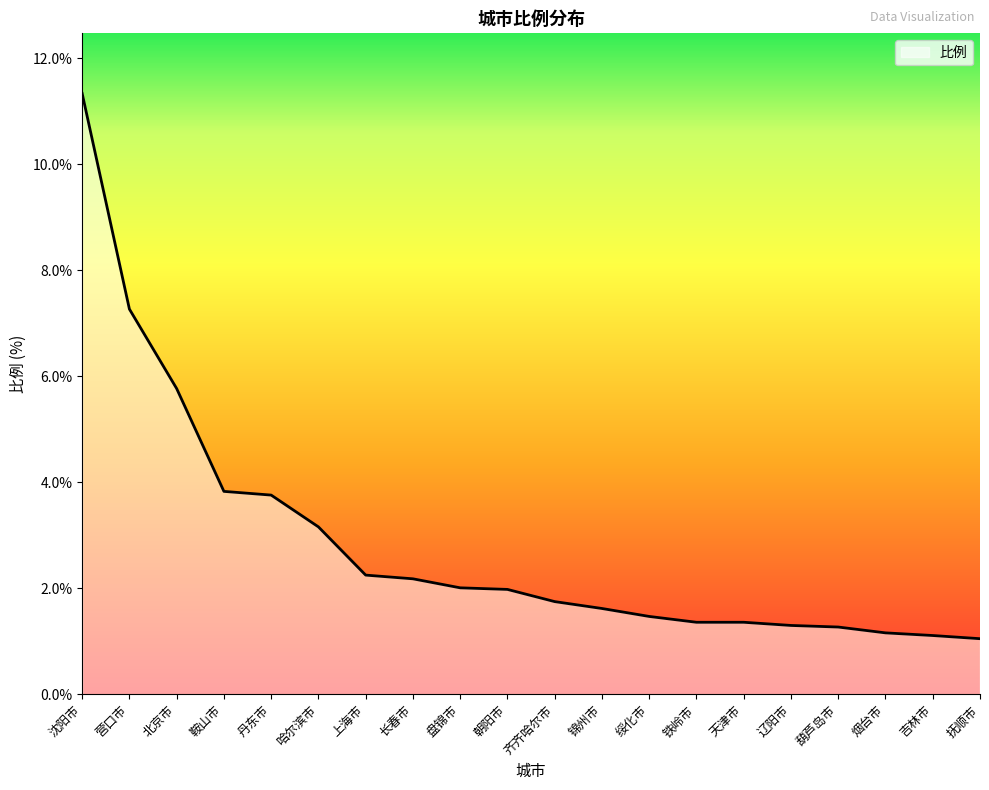

Approximately how many times larger is the value at 上海市 compared to 营口市?

0.3